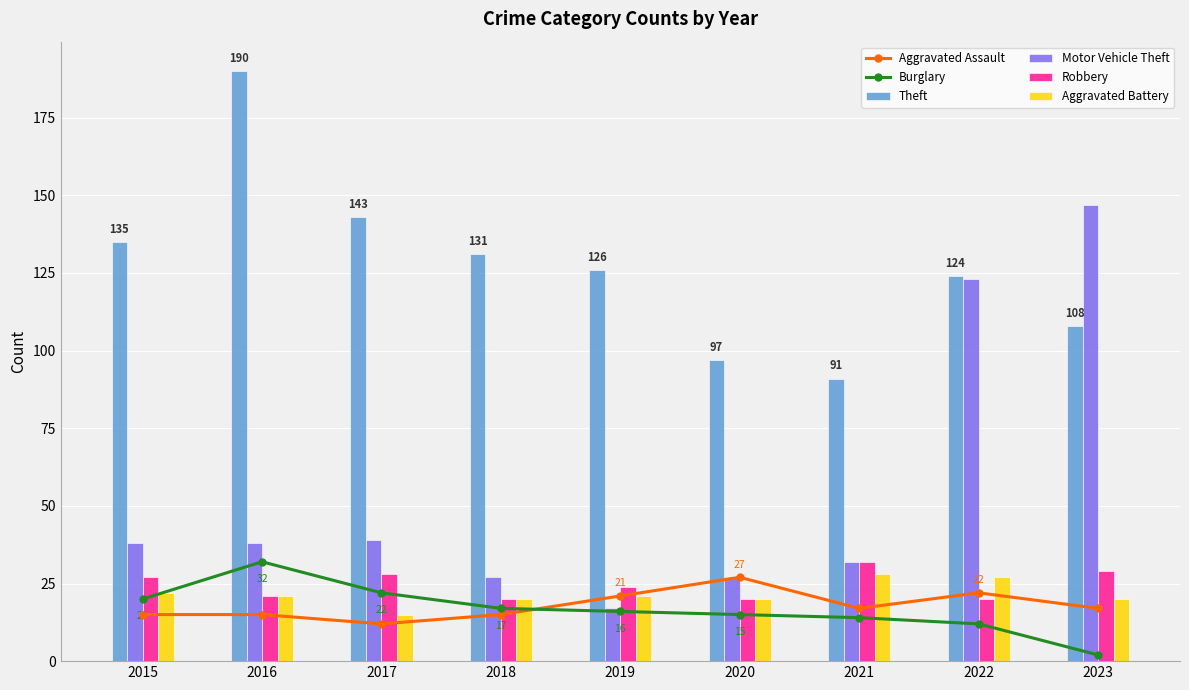

Reading right to left, transcribe all the data shown in this chart.

Aggravated Assault: 17	22	17	27	21	15	12	15	15
Burglary: 2	12	14	15	16	17	22	32	20
Theft: 108	124	91	97	126	131	143	190	135
Motor Vehicle Theft: 147	123	32	27	17	27	39	38	38
Robbery: 29	20	32	20	24	20	28	21	27
Aggravated Battery: 20	27	28	20	21	20	15	21	22